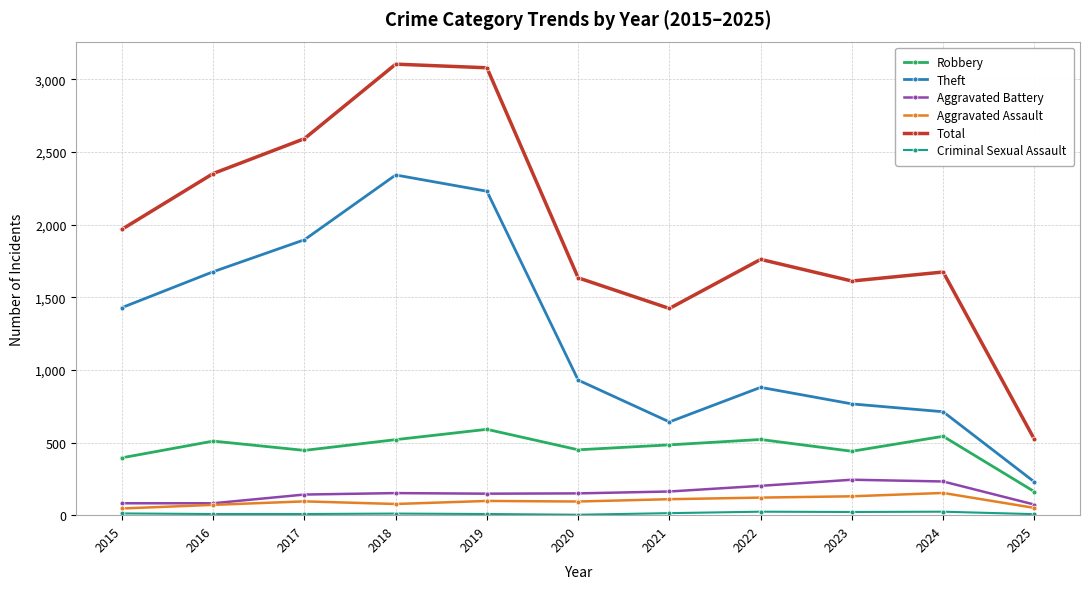

What is the greatest value displayed?

3105